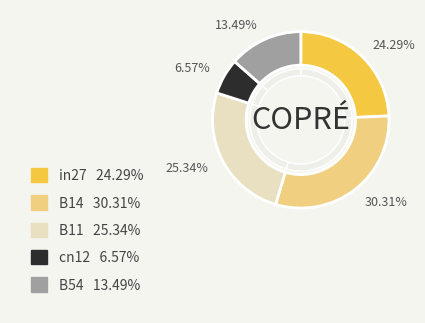

To the nearest percent, what percentage of the pie is B54?

13%